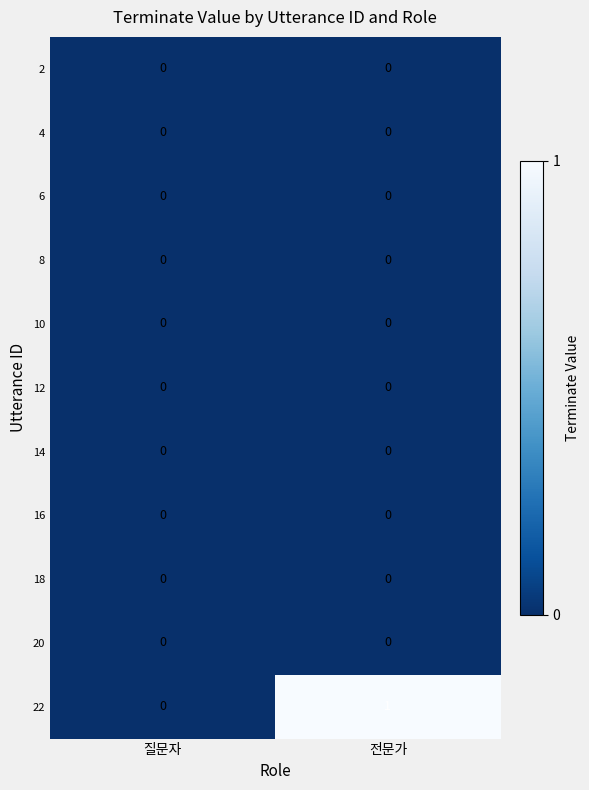

Which category has the lowest value in the 22 series?

질문자